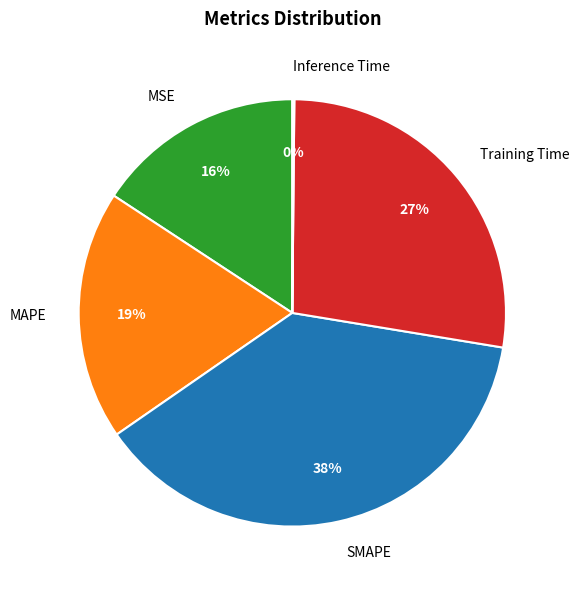

Which slice is the largest?

SMAPE